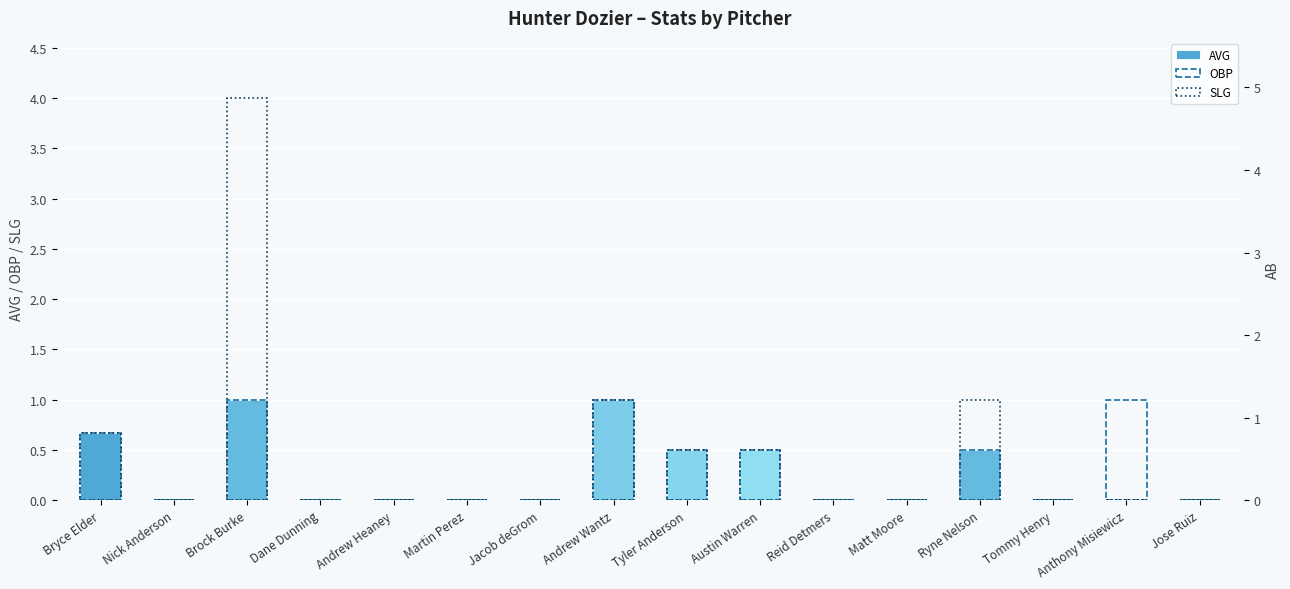

How many categories are shown in the chart?

16